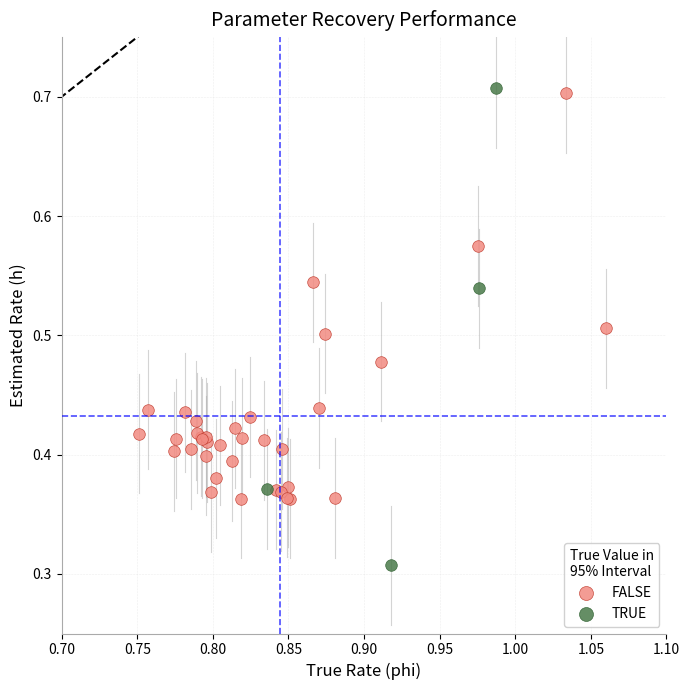

Which series contains the lowest Y value?

TRUE